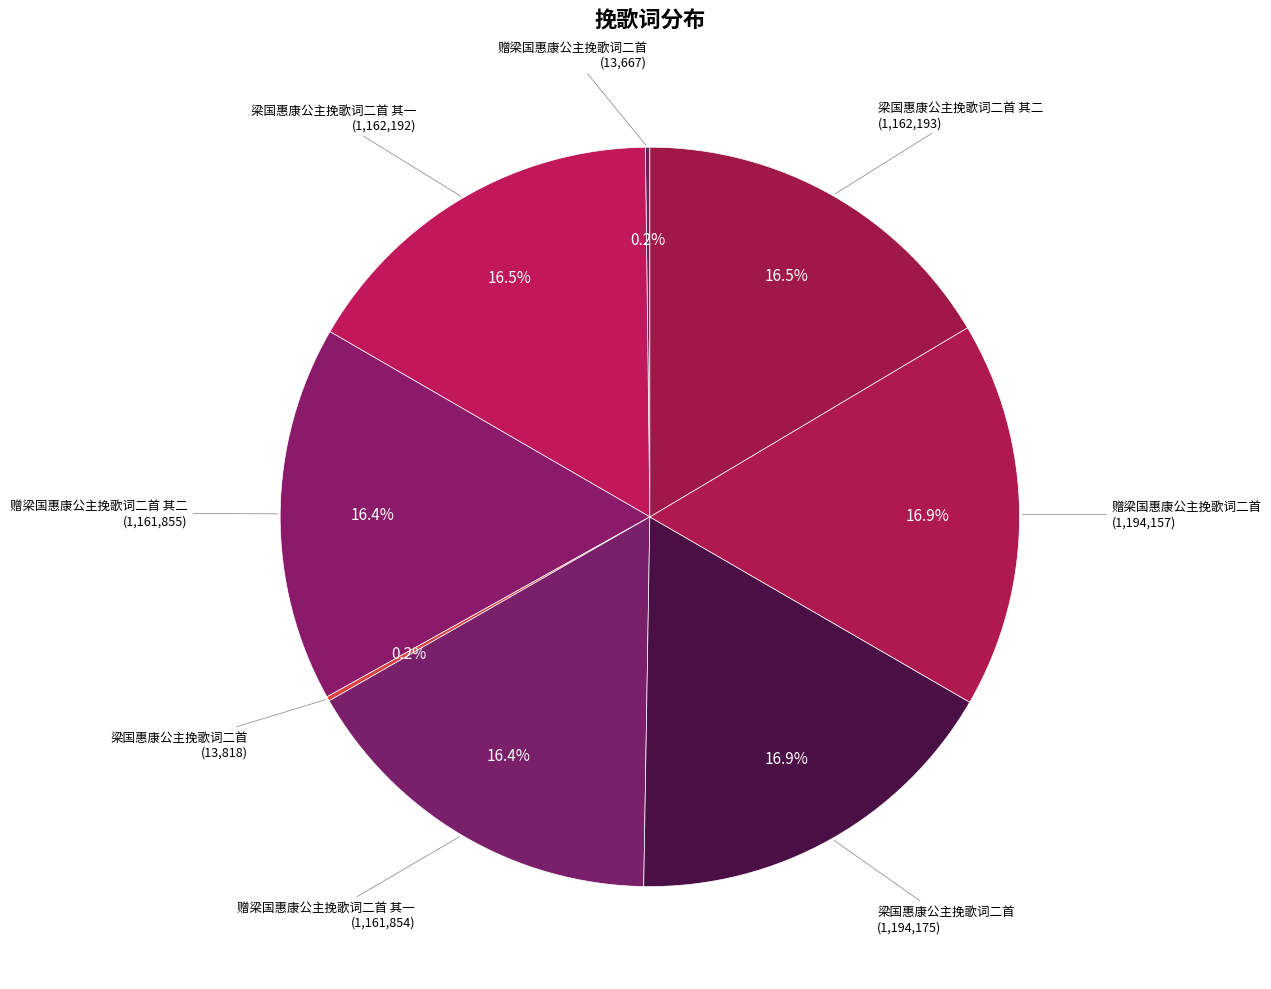

Which slice is the largest?

梁国惠康公主挽歌词二首